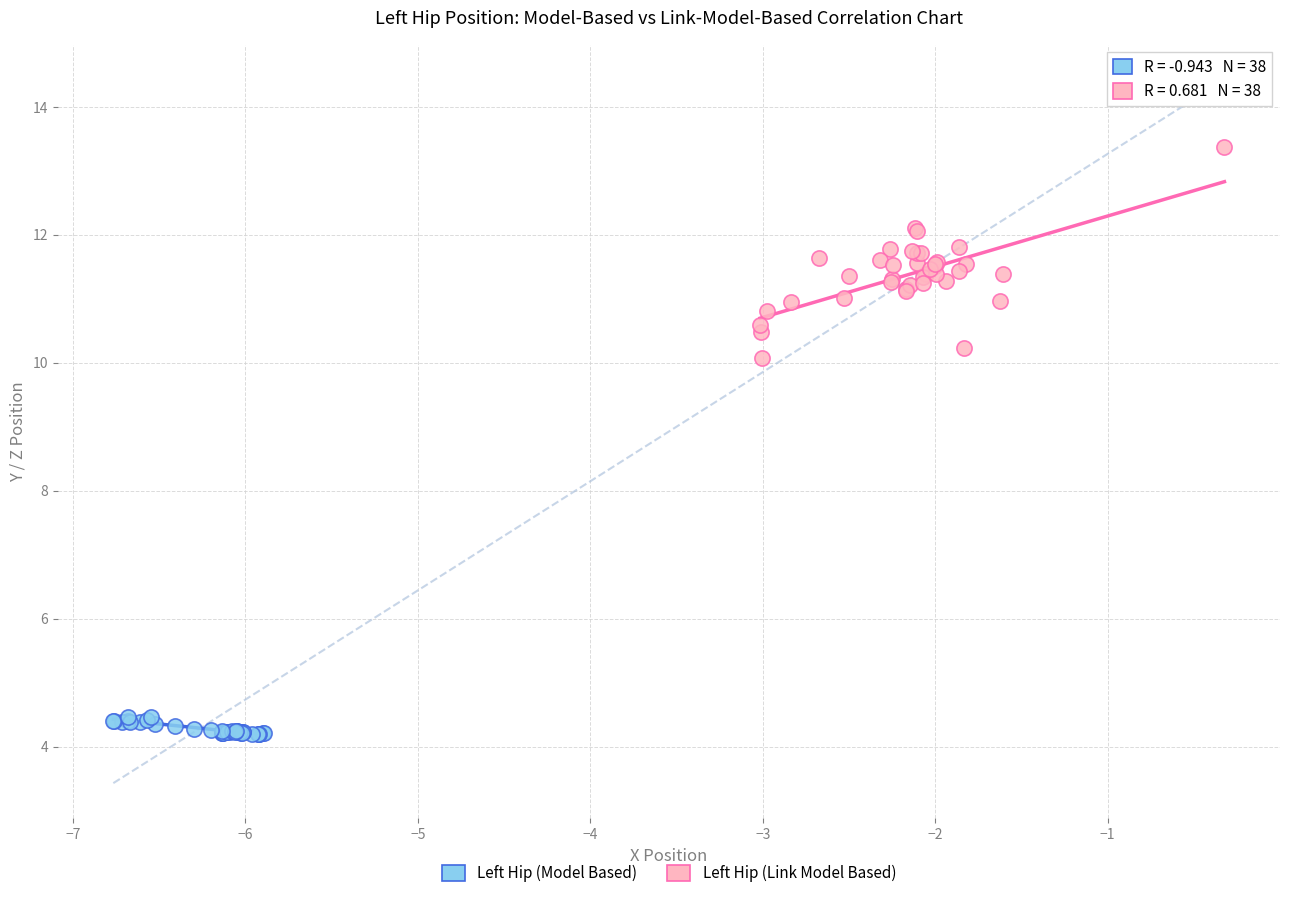

Which series reaches the maximum Y coordinate?

Left Hip (Link Model Based)